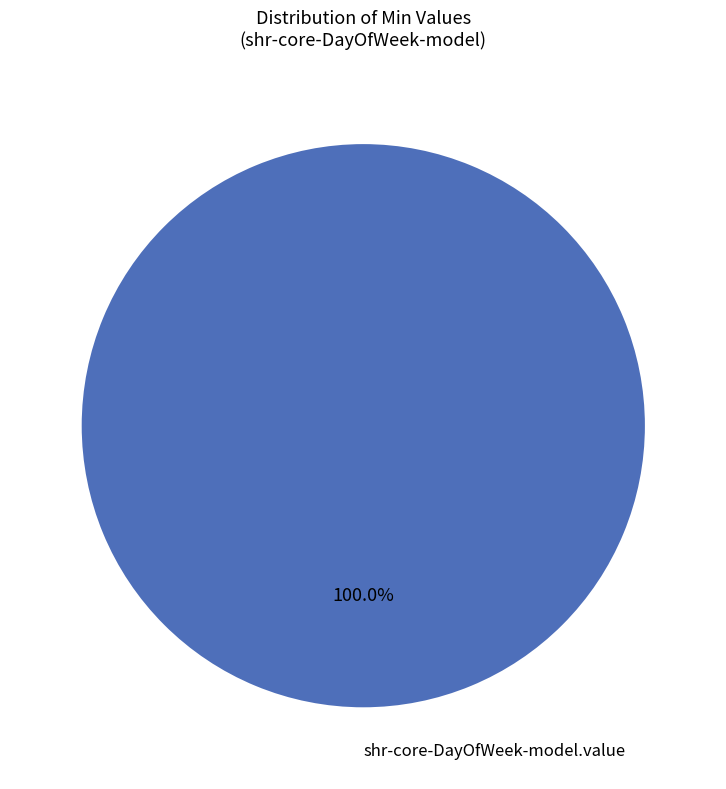

Is there a majority slice in this chart?

Yes